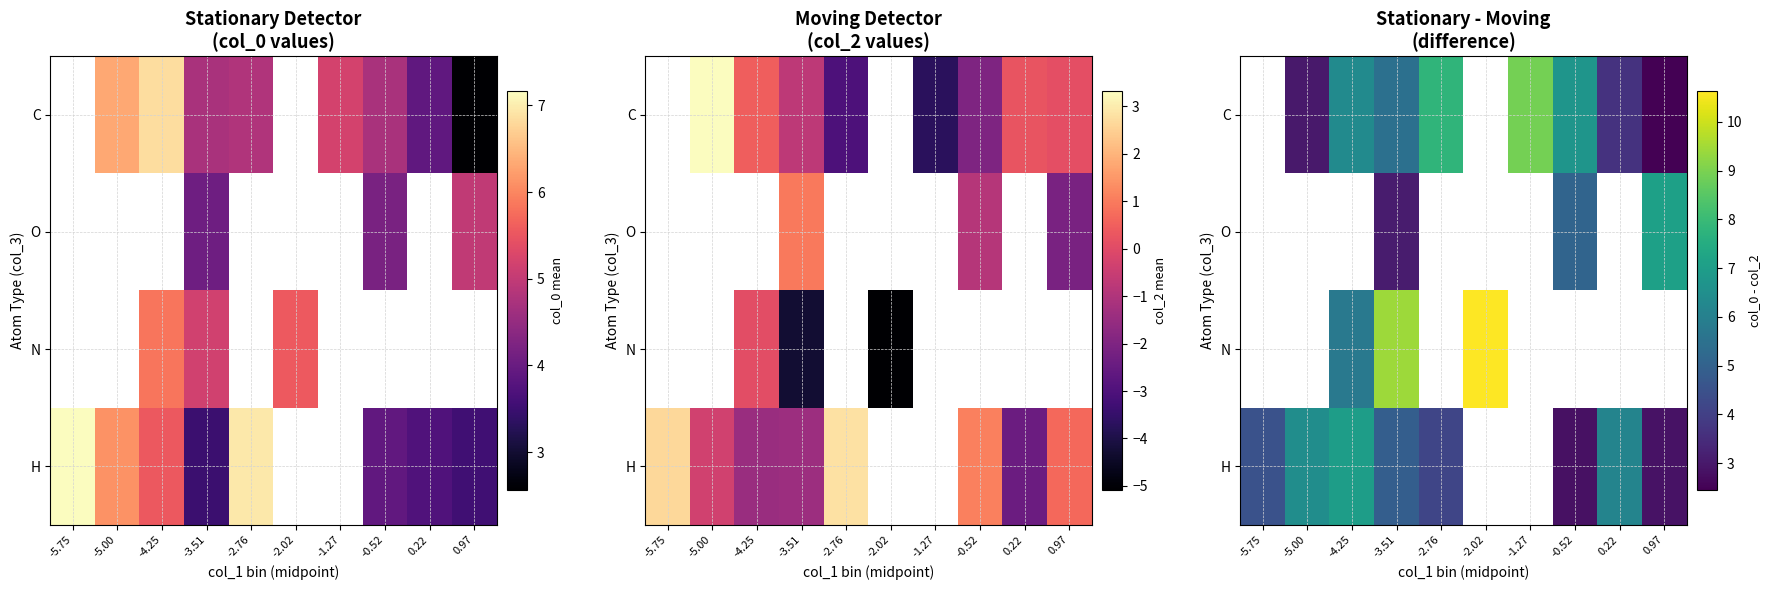

The H series shows 2.7 at -2.76. True or false?

False